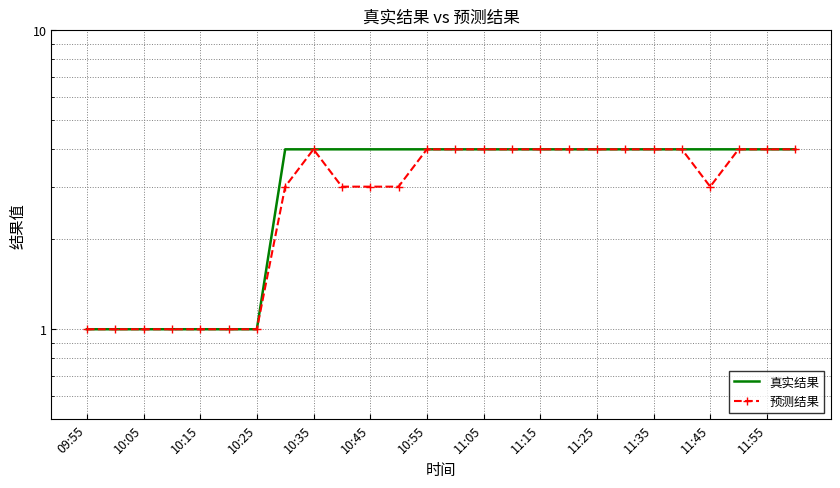

What are all the series names shown in the legend?

真实结果, 预测结果